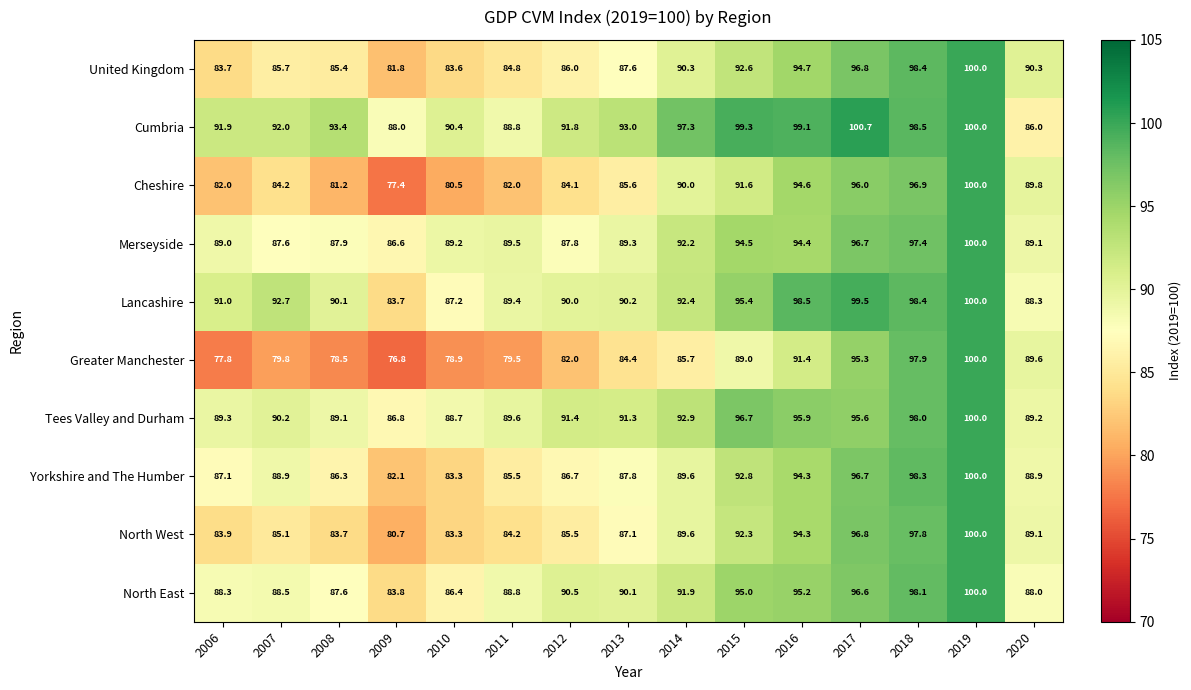

Which series changed the most between 2008 and 2020?

Greater Manchester